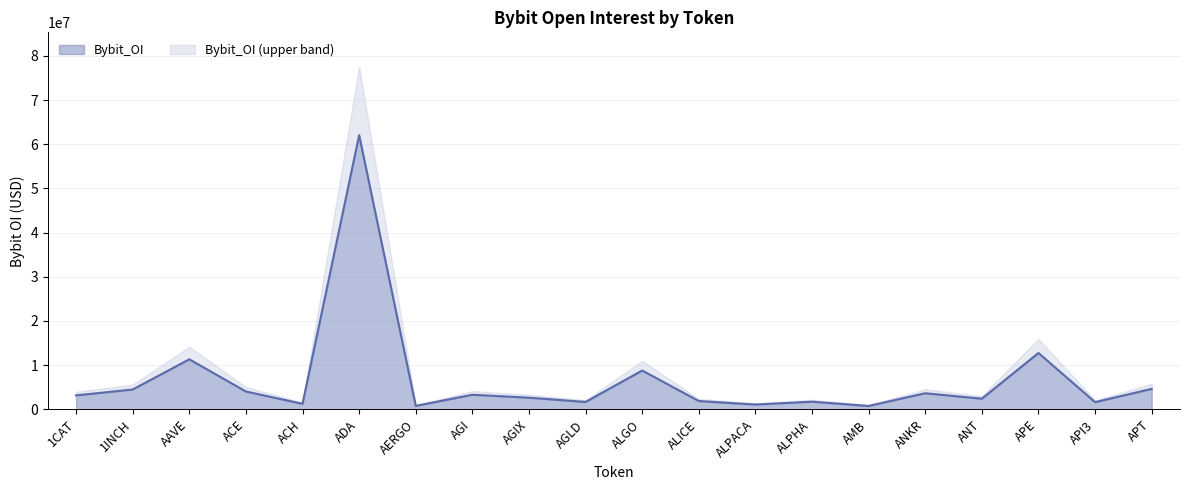

What is the value of the 2nd point from the left?

4490671